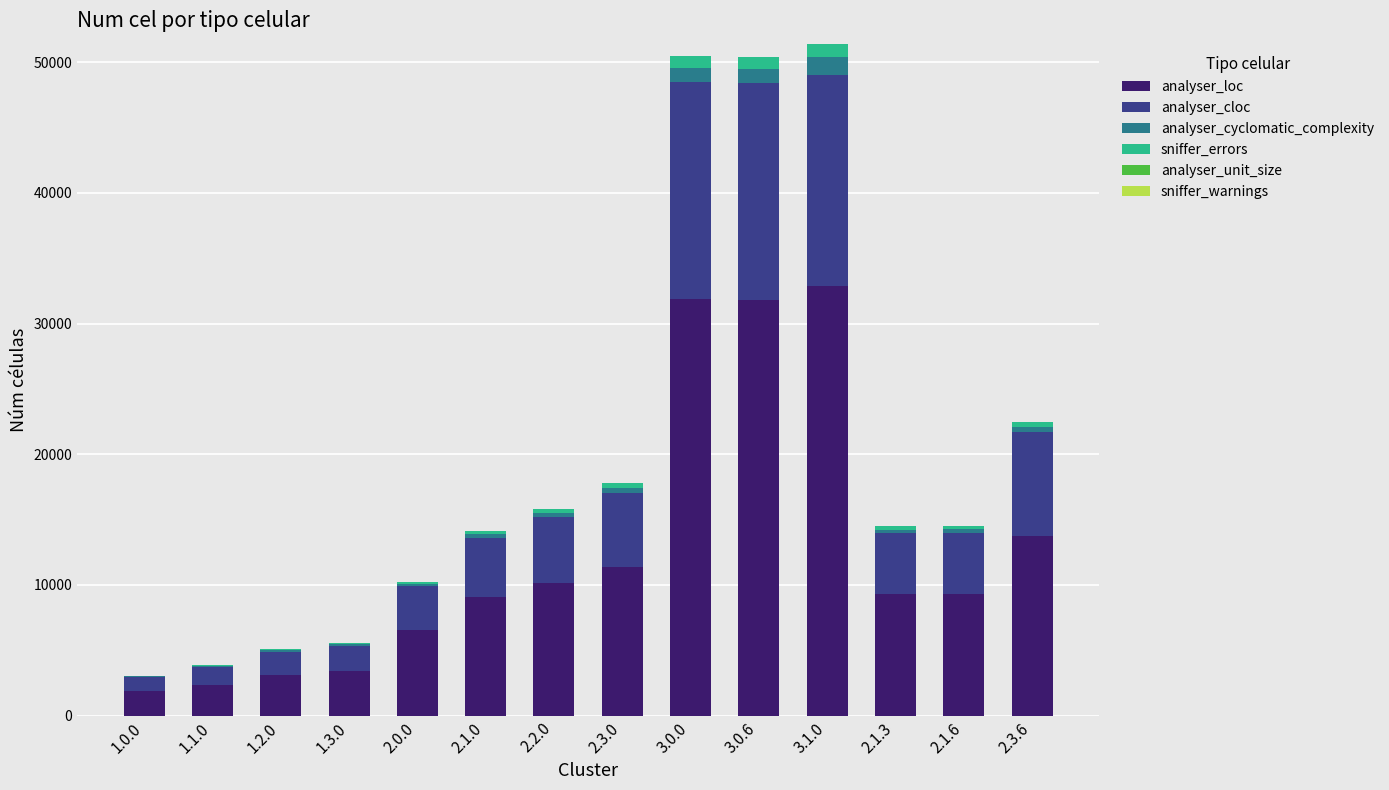

The value of analyser_loc at 2.1.0 is 9075. True or false?

True